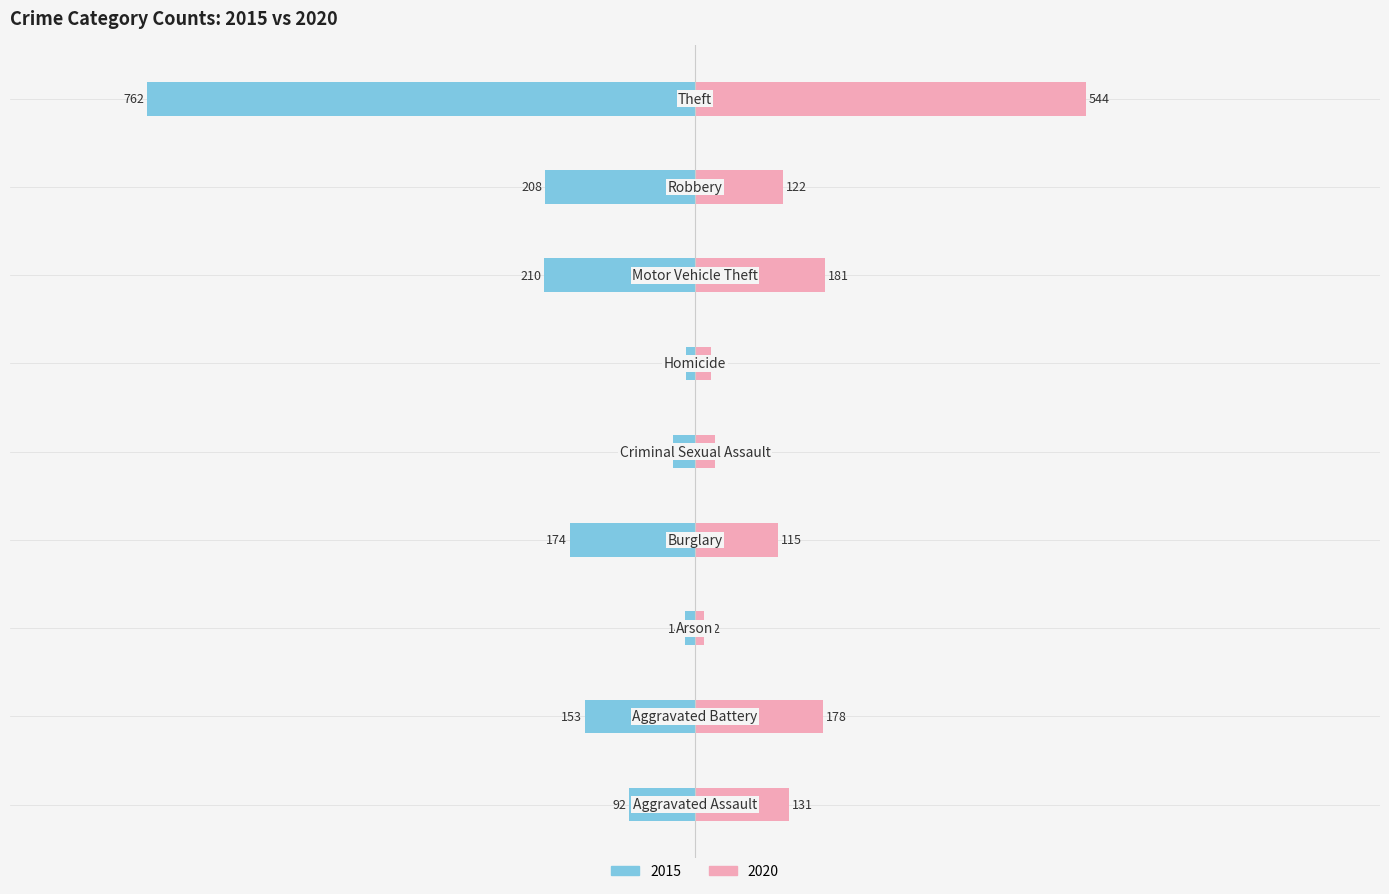

The value of 2020 at Homicide is 39. True or false?

False